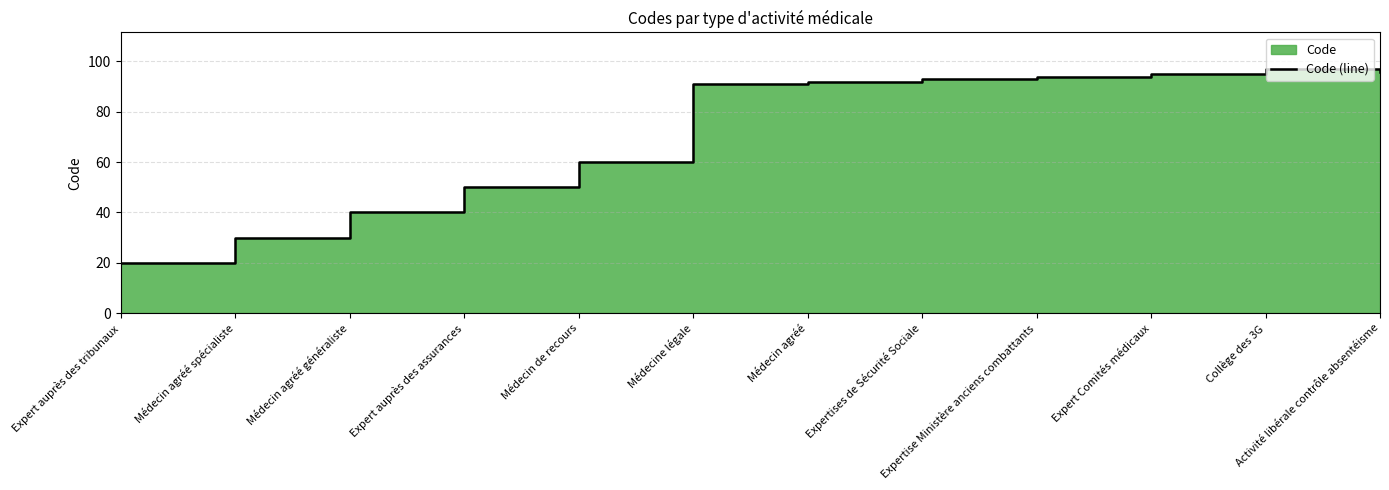

What is the greatest value displayed?

97